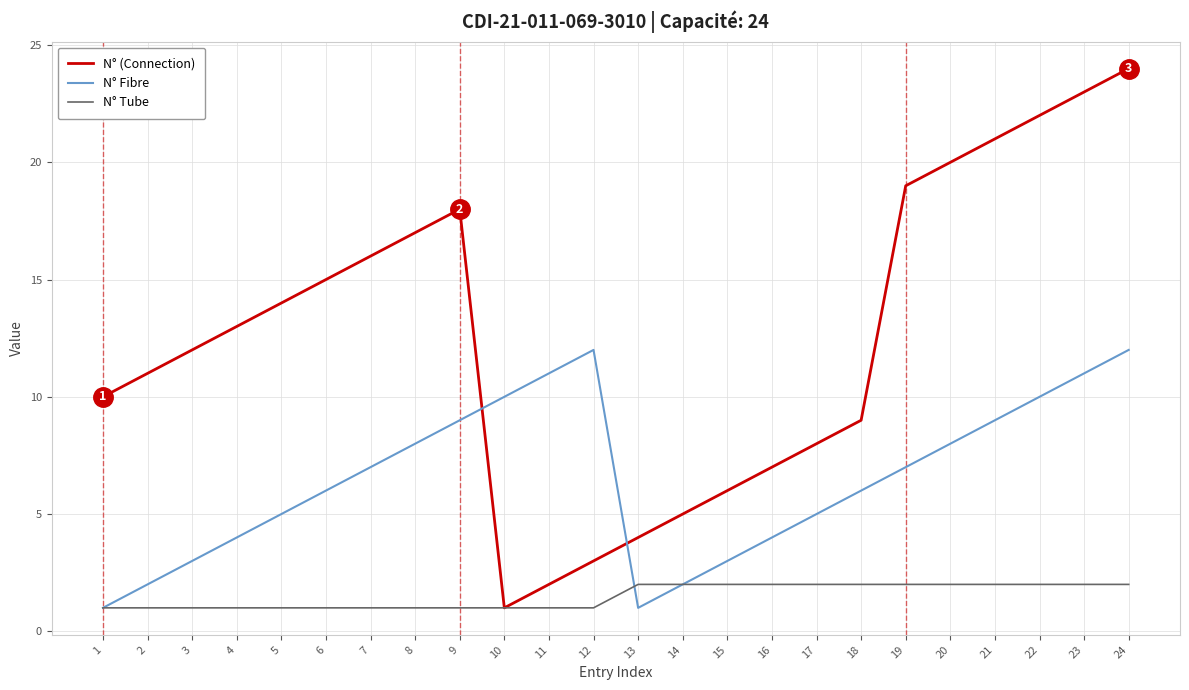

At which category is the sum across all series the highest?

24